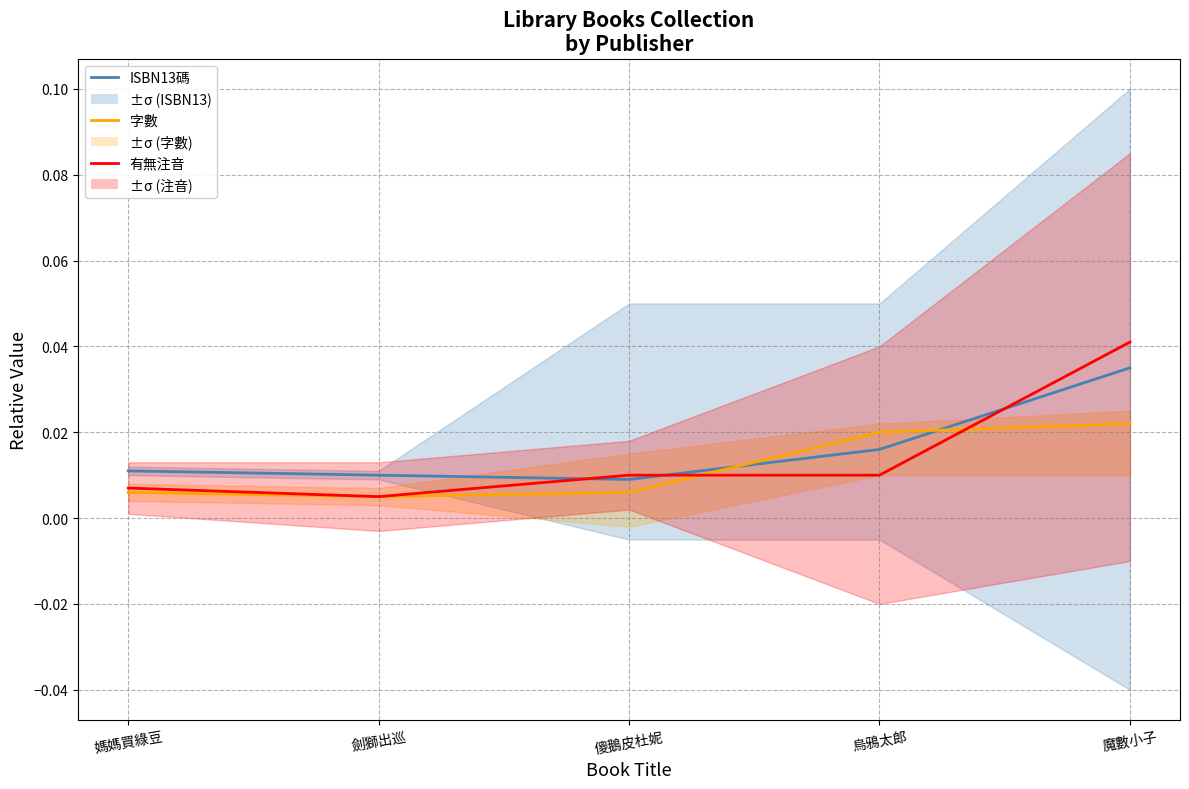

The value of 字數 at 劍獅出巡 is 0.0. True or false?

True